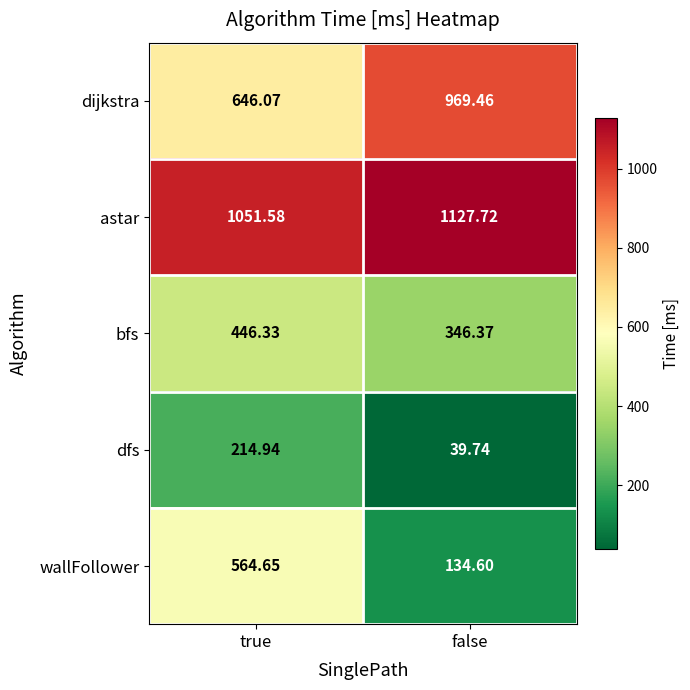

At which label does wallFollower first exceed 564?

true